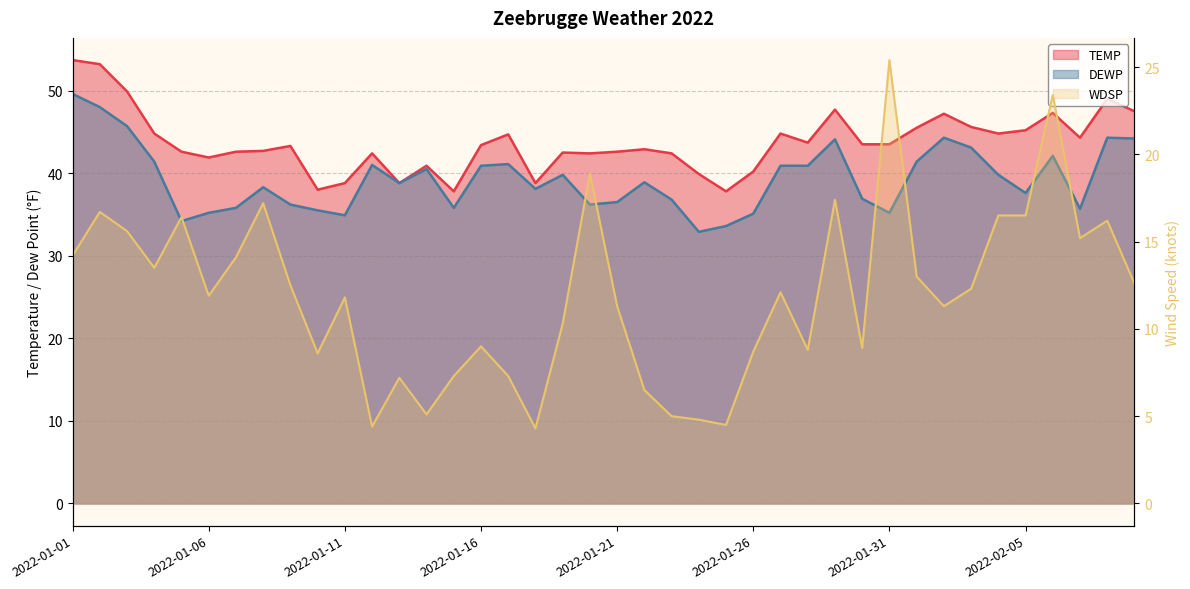

What is the label of the 27th point from the left?

2022-01-27